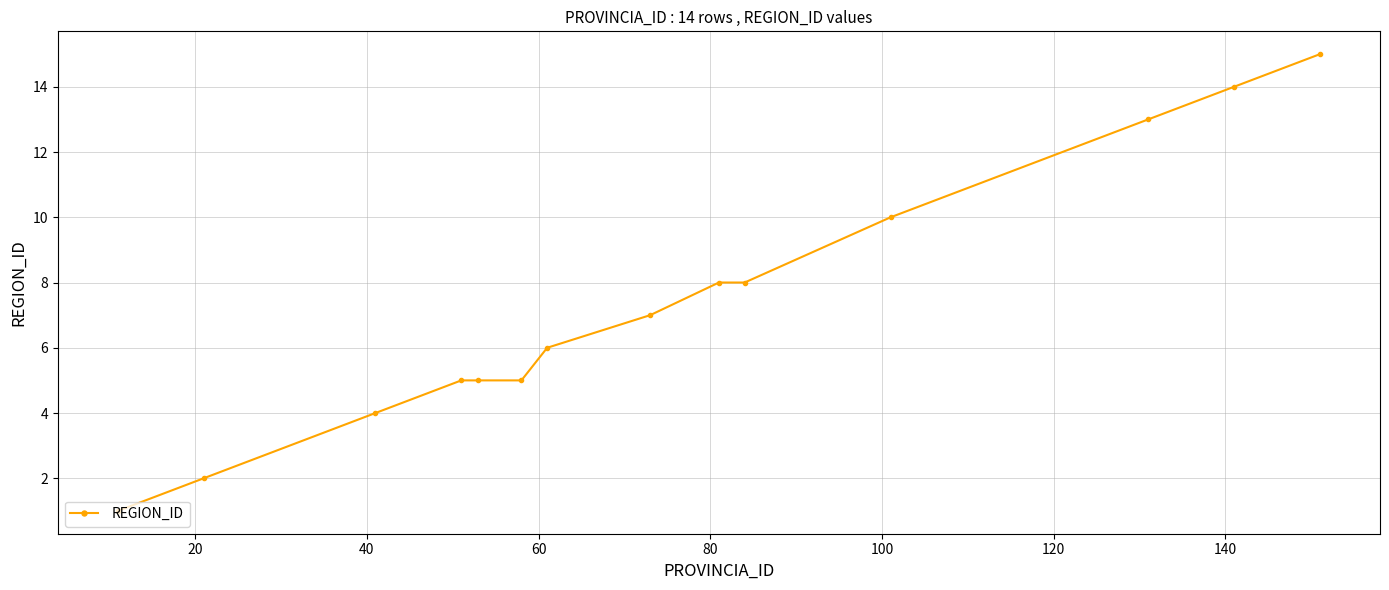

How many values are below 7?

7